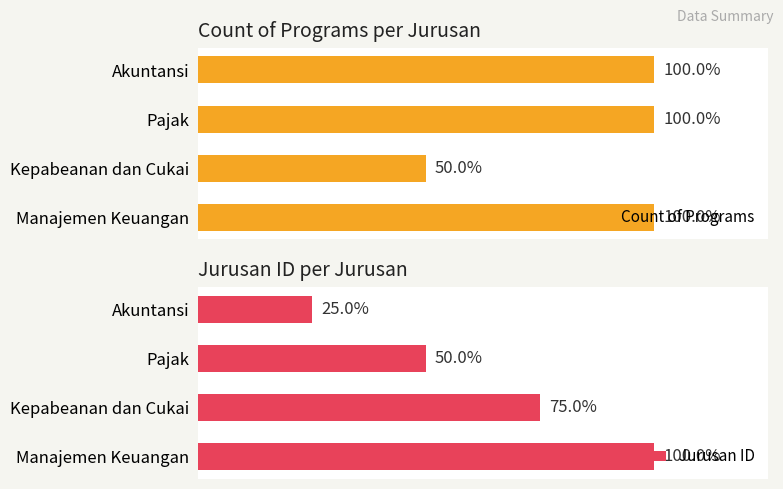

What is the difference between the Jurusan ID values at Manajemen Keuangan and Pajak?

2